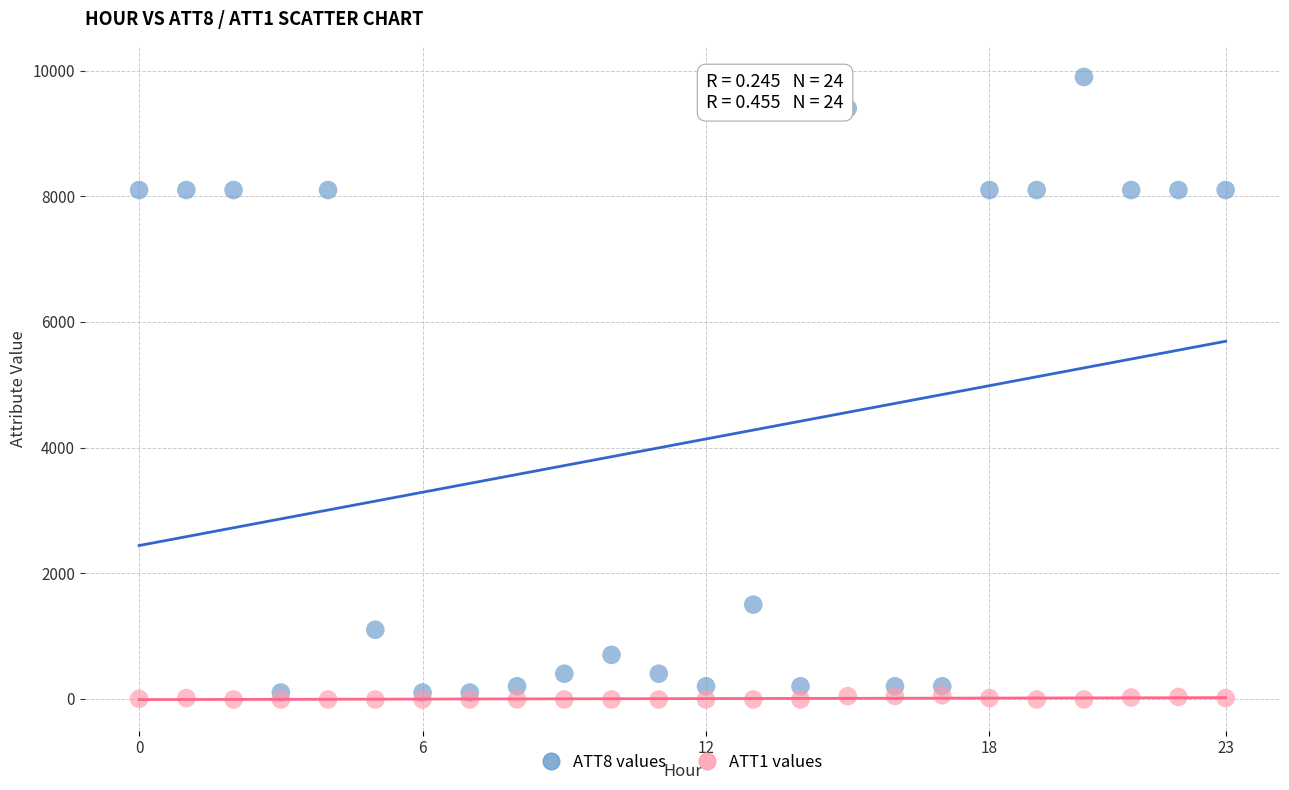

What are all the series names shown in the legend?

ATT8 values, ATT1 values